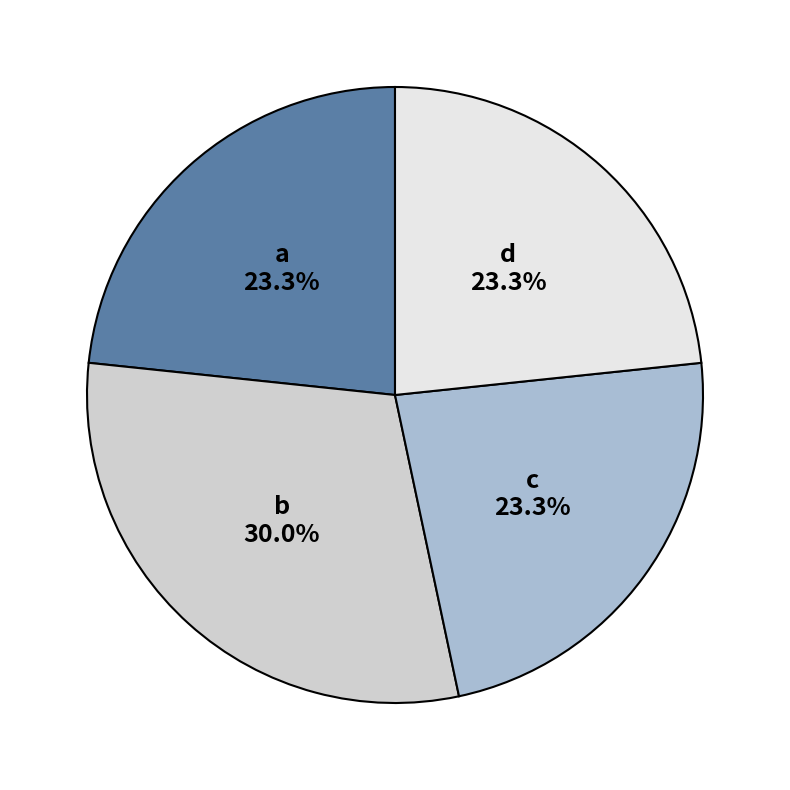

What percentage is the c slice, to the nearest percent?

23%